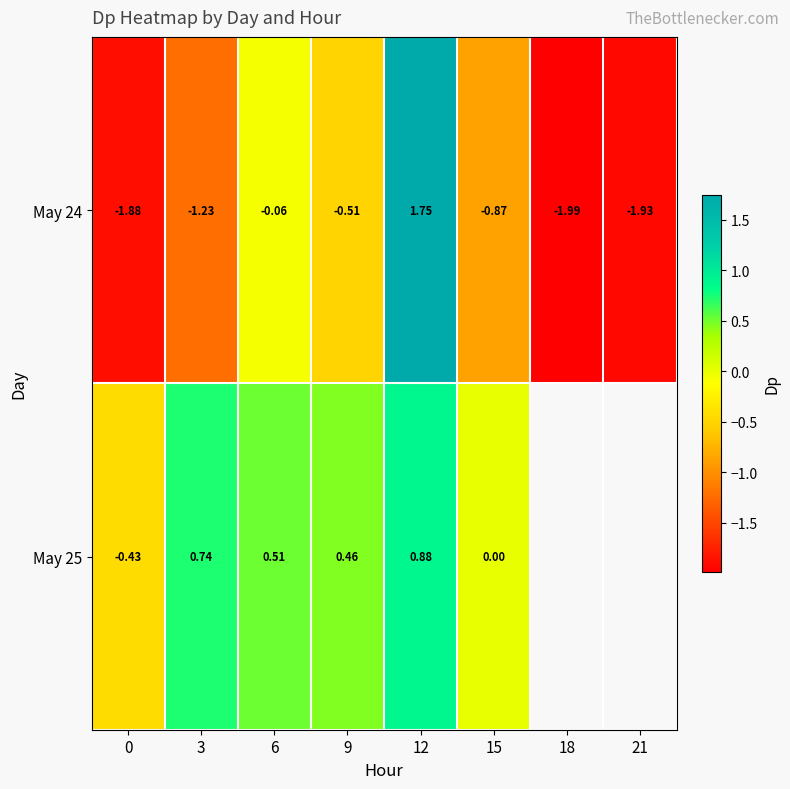

Is the value of May 25 at 3 greater than the value of May 24 at 9?

Yes